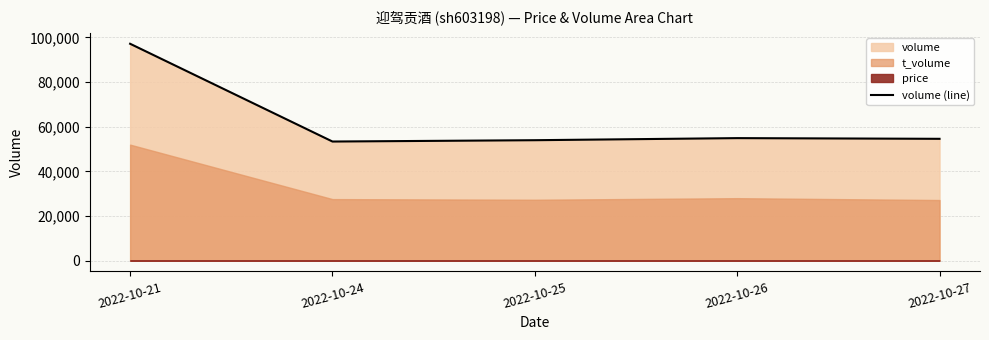

Reading right to left, extract all data points from this chart.

54562	54874	53942	53344	97162